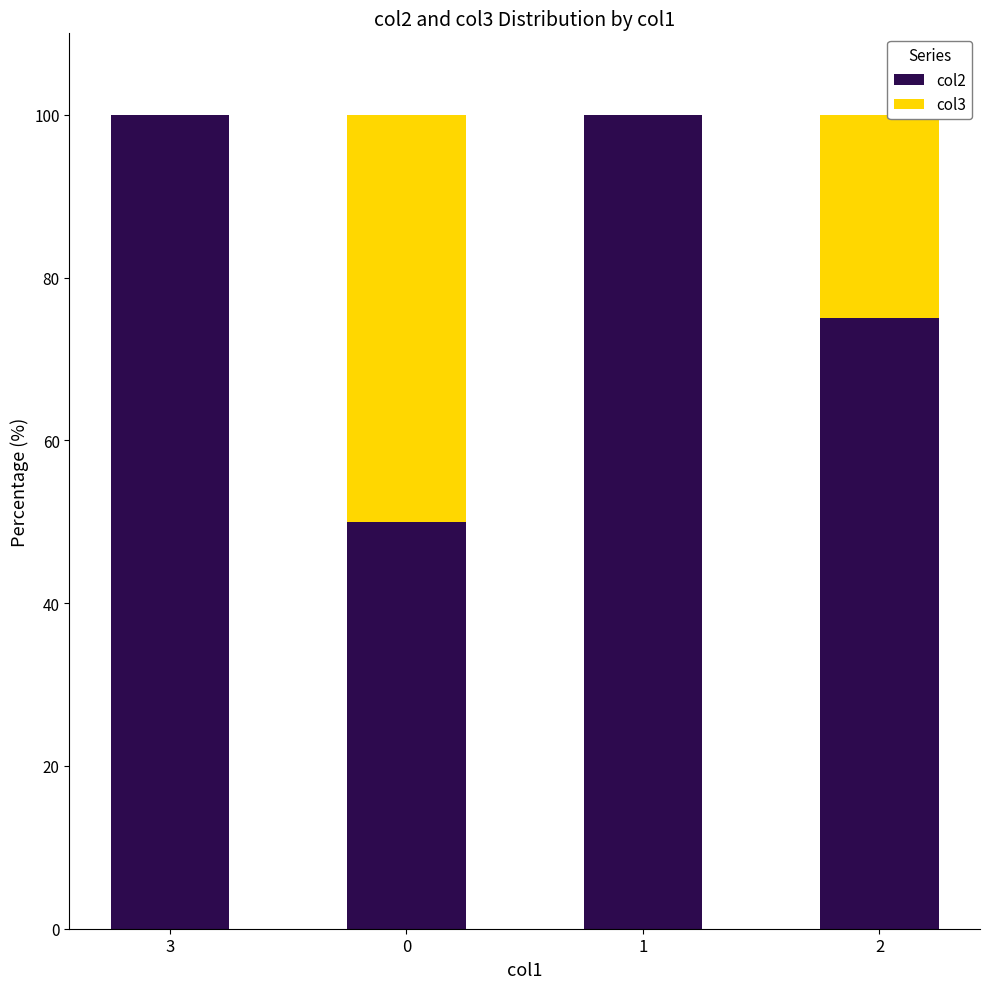

The value of col2 at 2 is 75. True or false?

True